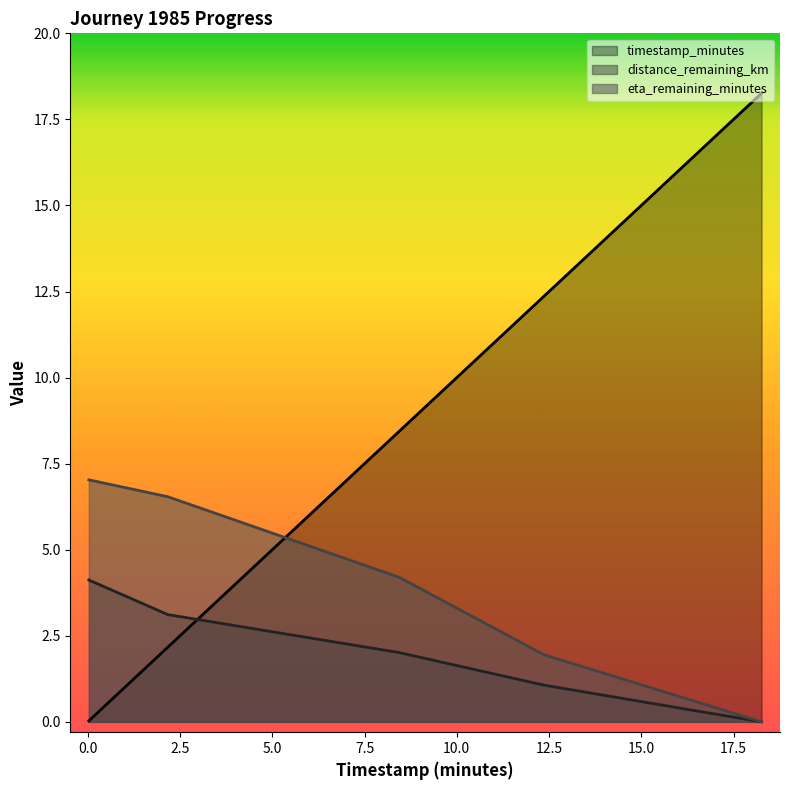

Rank the series by their maximum value, from lowest to highest.

distance_remaining_km, eta_remaining_minutes, timestamp_minutes